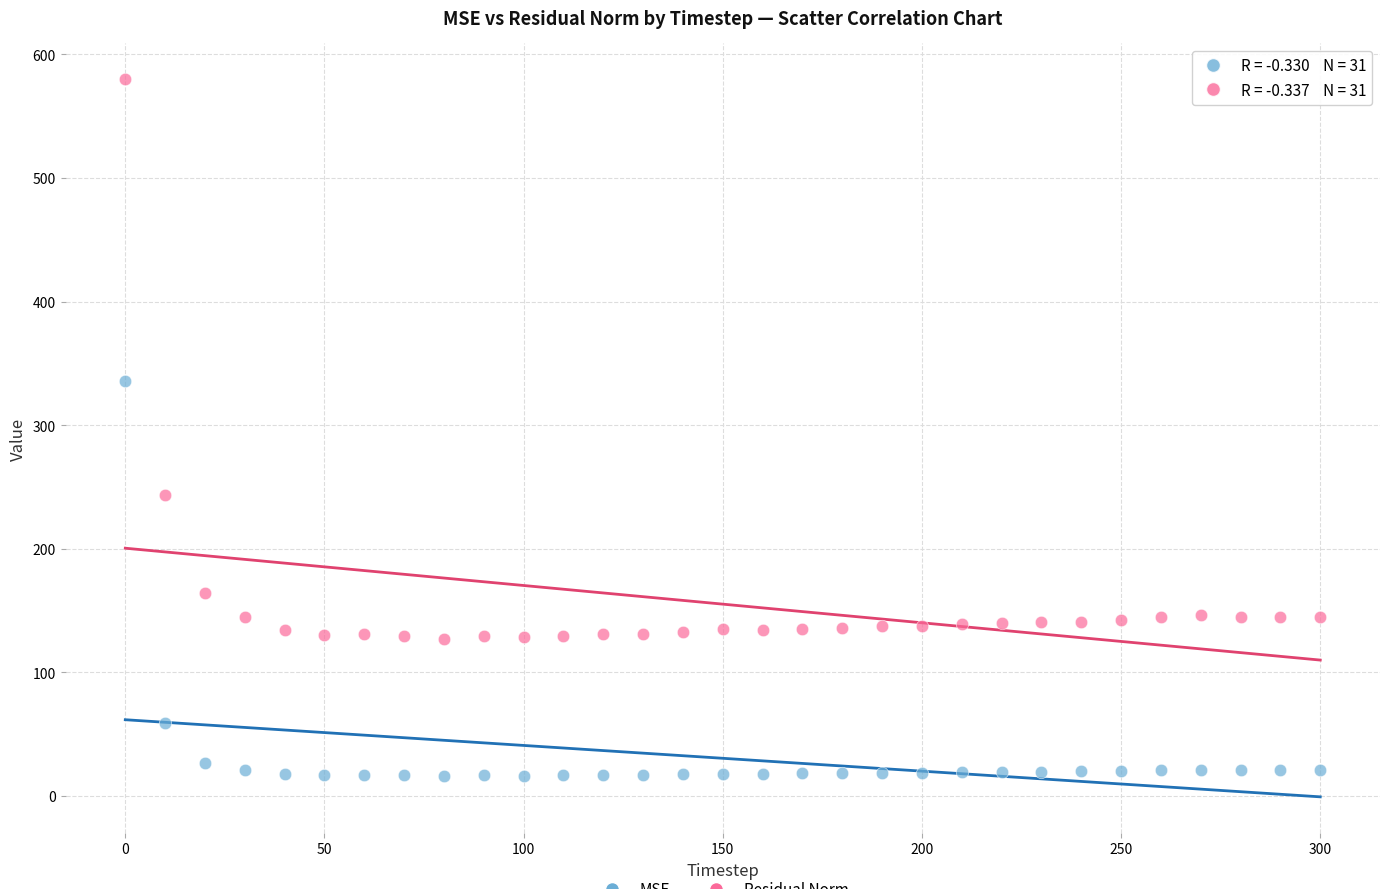

Across all data points, what is the range of X values (max minus min)?

300.0